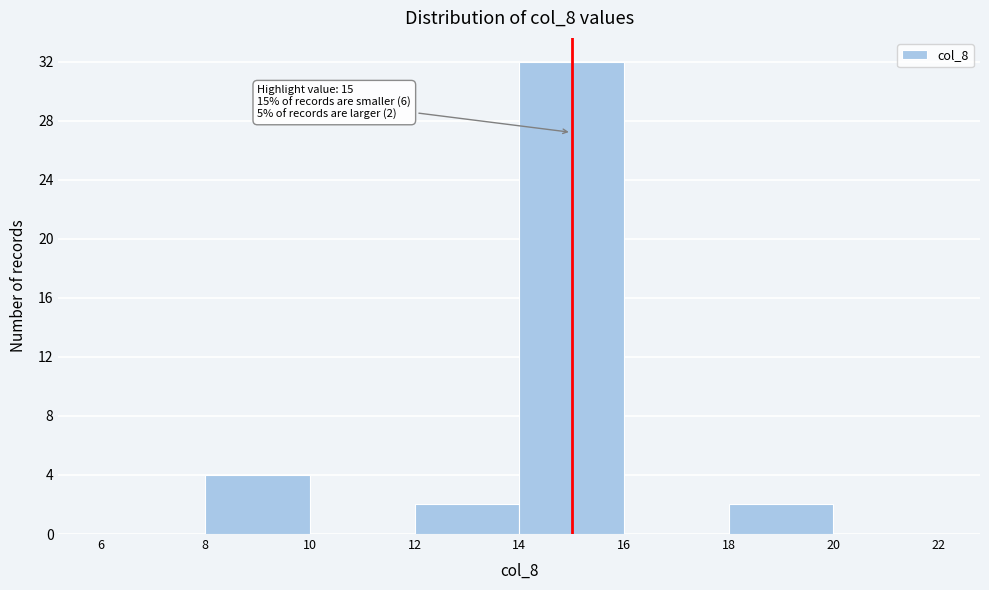

Over which range of the x-axis is the bar tallest?

14 to 16